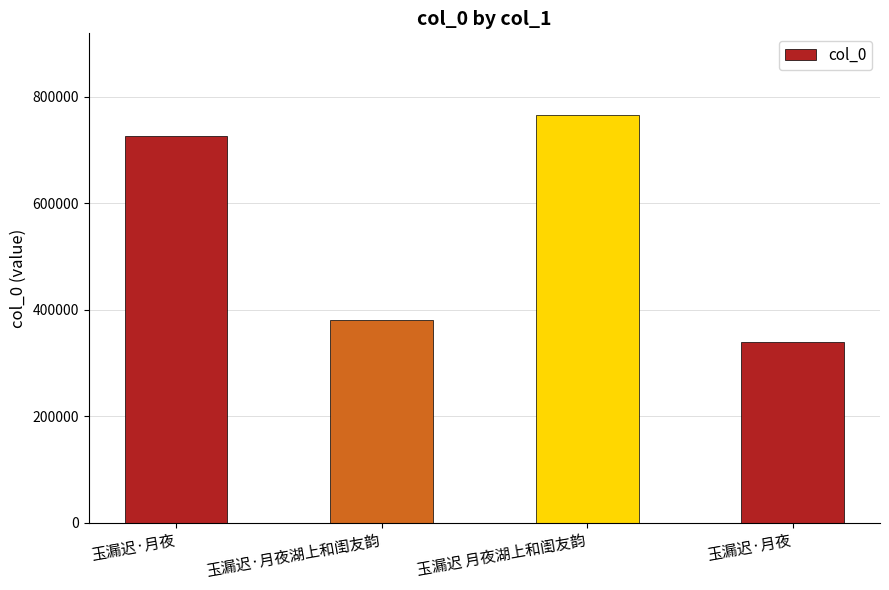

What is the ratio of the value at 玉漏迟 月夜湖上和闺友韵 to the value at 玉漏迟·月夜?

1.1